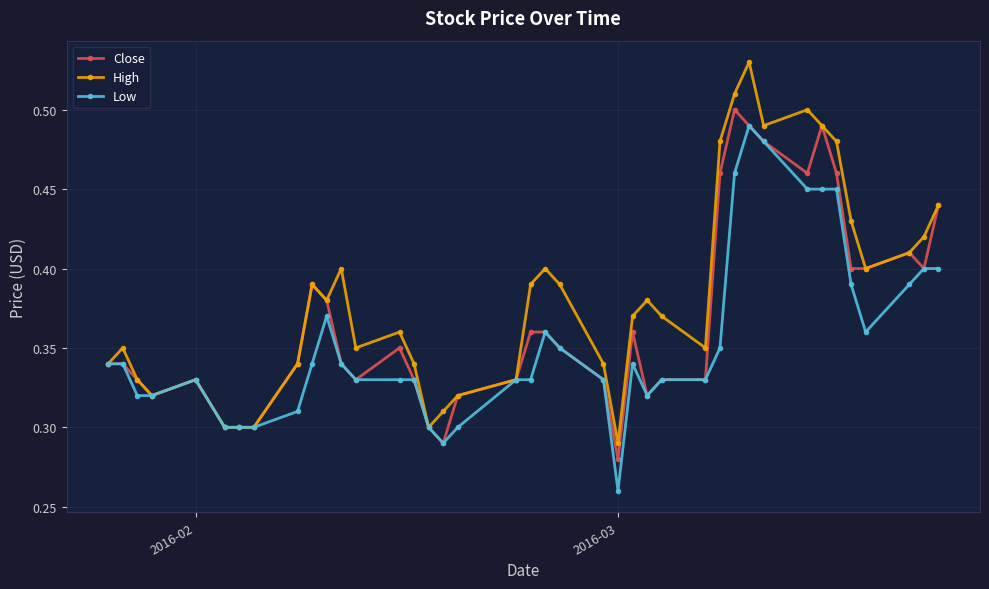

True or false: High has more than 2 interior local peaks.

True